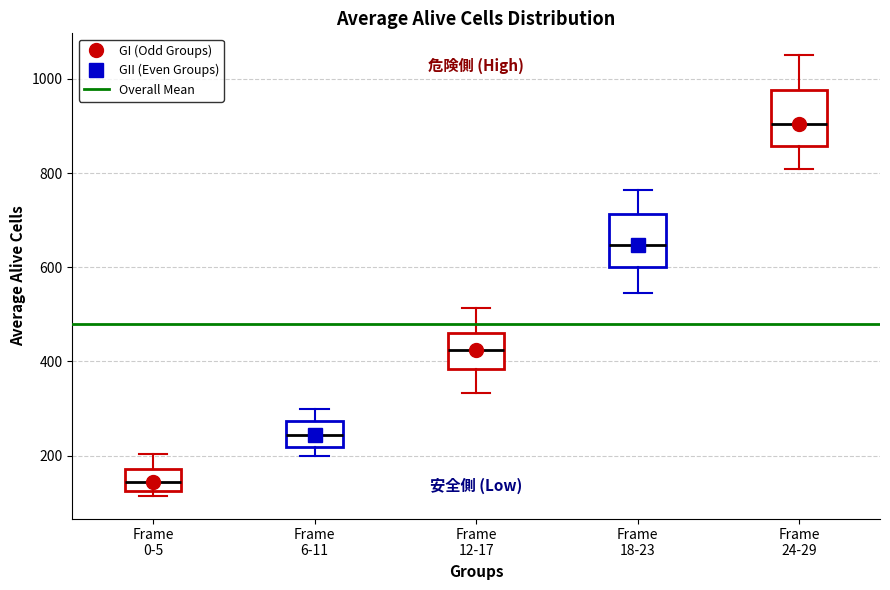

Which box's median line is the lowest?

Frame 0-5